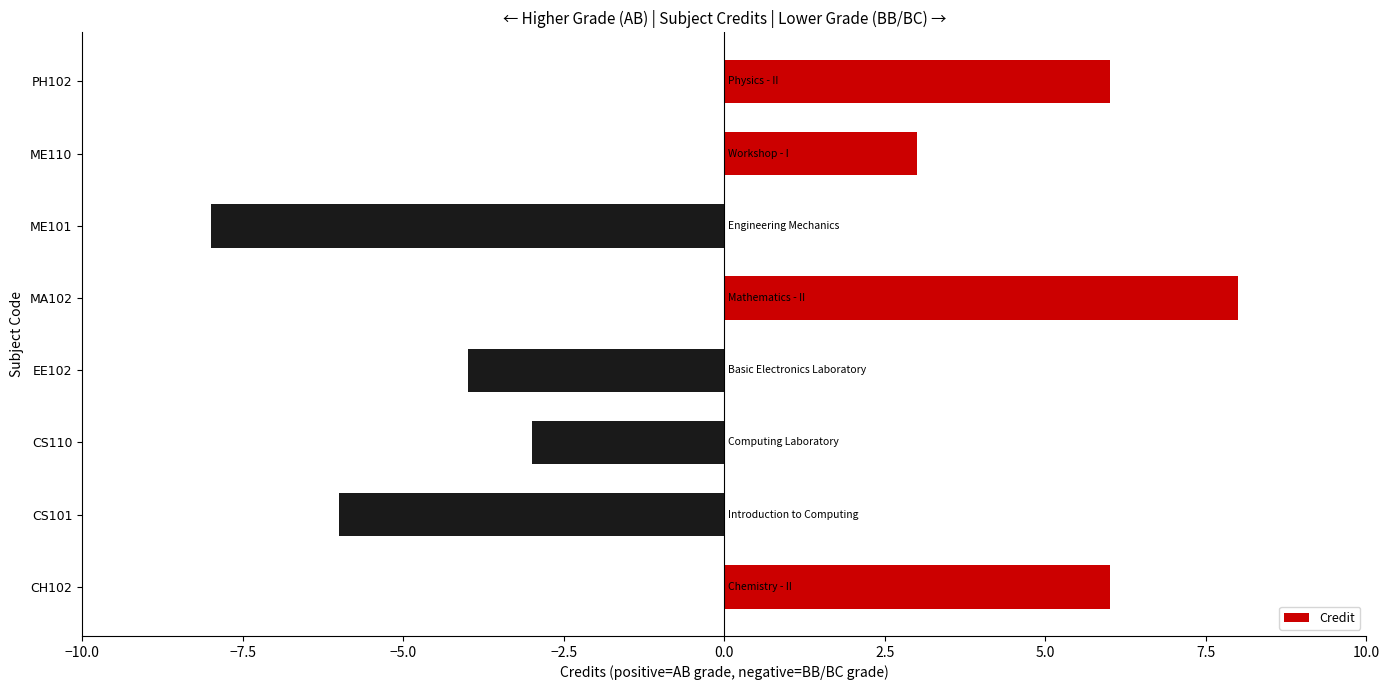

How many positive values are there?

4